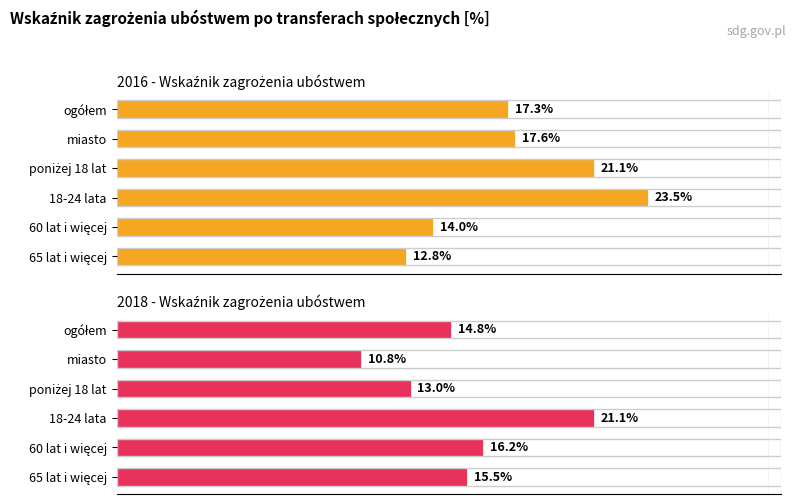

Reading left to right, transcribe all the data shown in this chart.

2016 - Wskaźnik zagrożenia ubóstwem: 17.3	17.6	21.1	23.5	14.0	12.8
2018 - Wskaźnik zagrożenia ubóstwem: 14.8	10.8	13.0	21.1	16.2	15.5